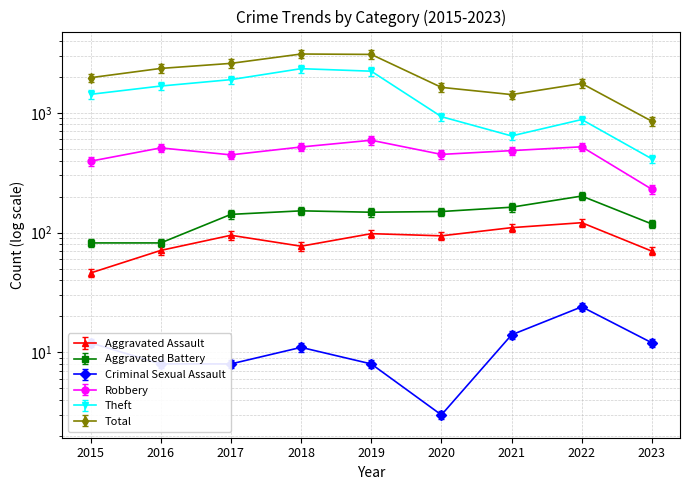

True or false: Aggravated Battery and Theft cross at least once.

False